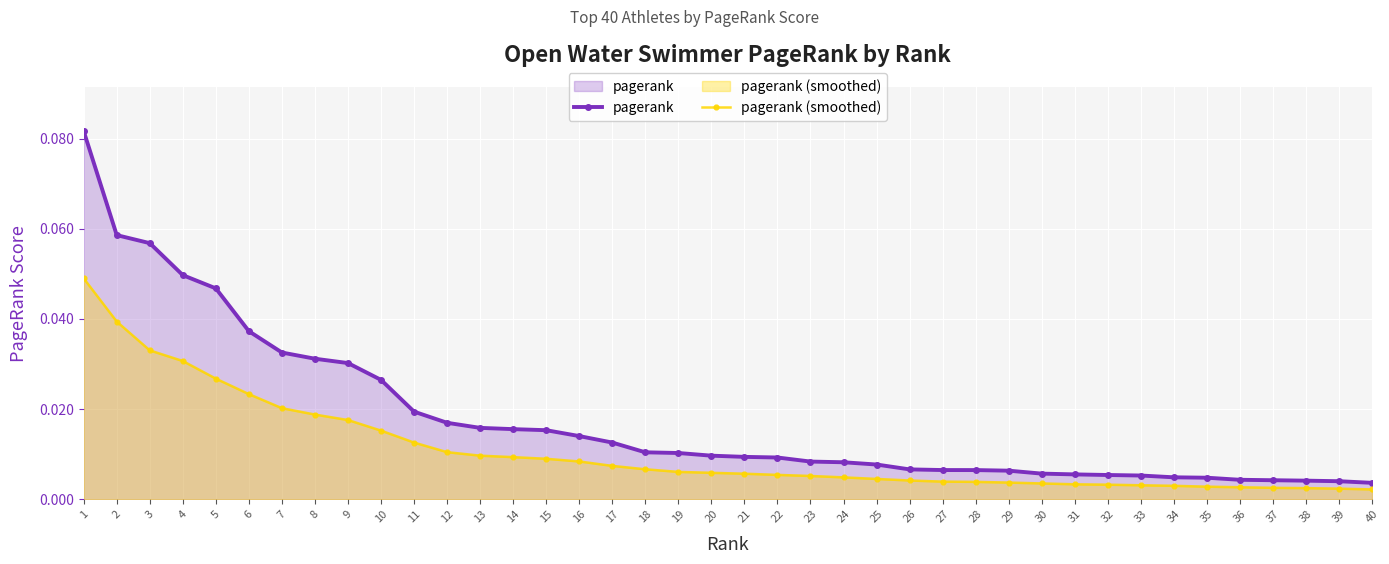

Between 1 and 33, which series saw the biggest shift?

pagerank